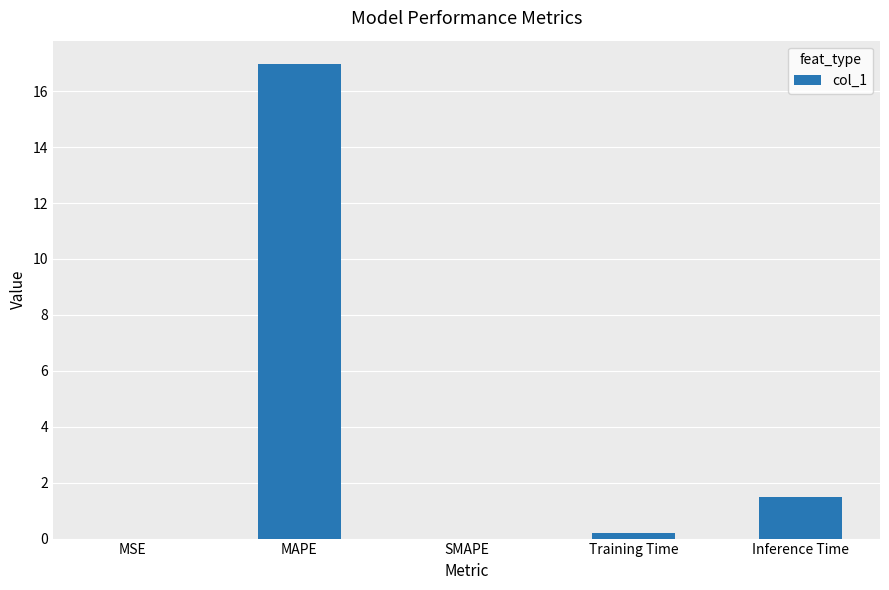

What value does the data have at MAPE?

17.0